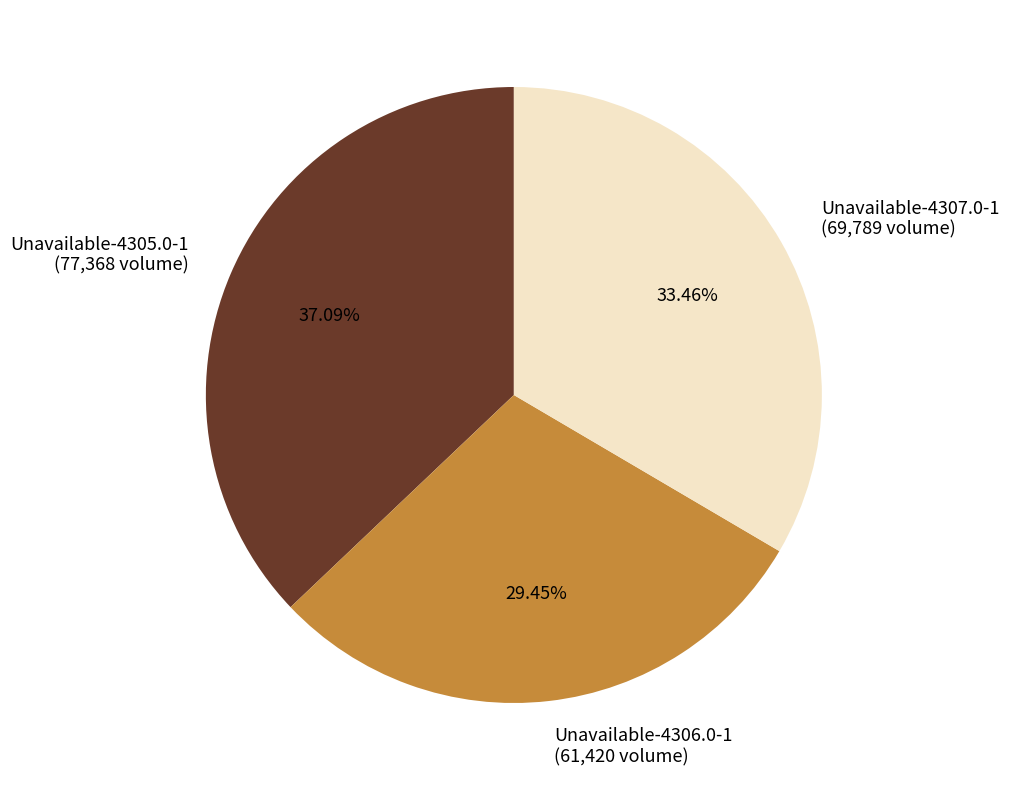

Approximately how many times larger is the value at Unavailable-4307.0-1 (69,789 volume) compared to Unavailable-4305.0-1 (77,368 volume)?

0.9